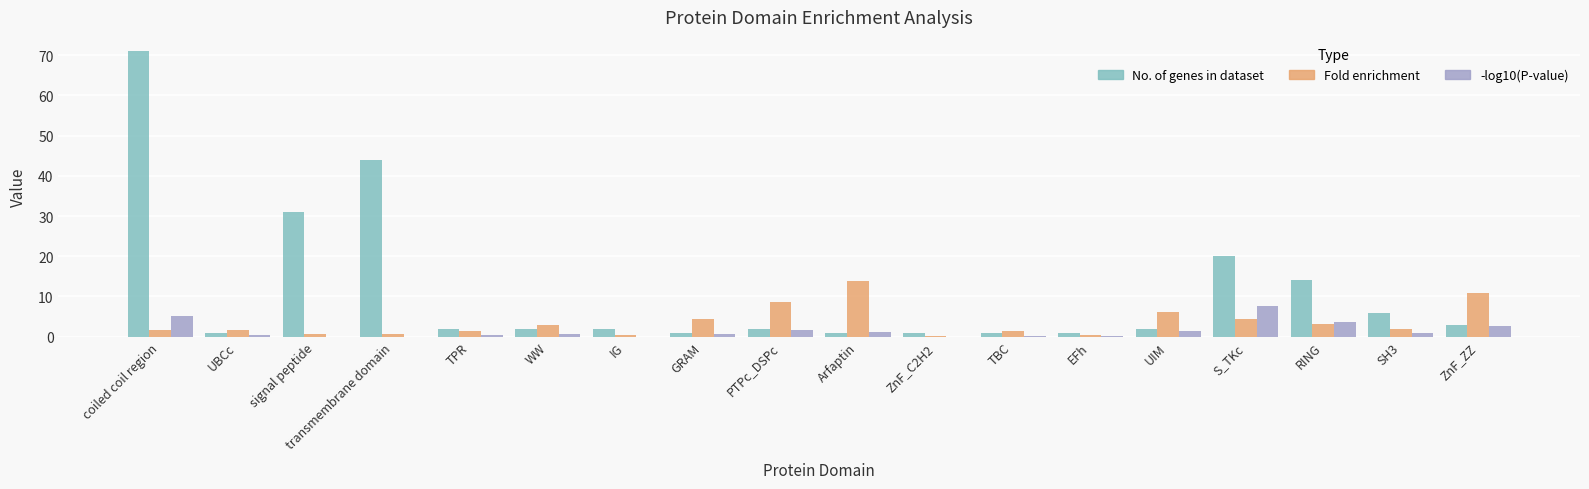

What is the sum of all Fold enrichment values?

64.1